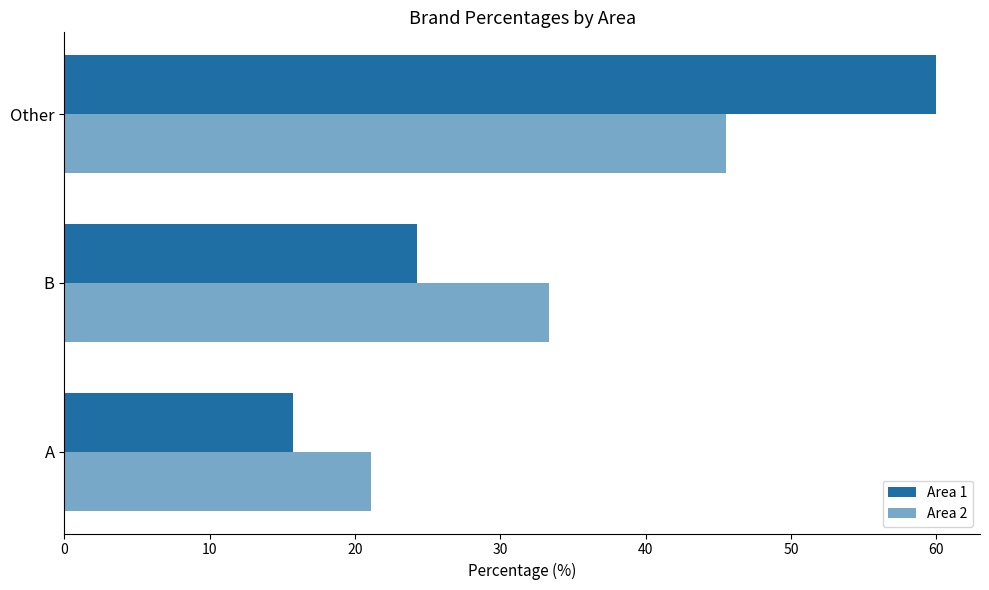

What is the minimum value shown in the chart?

15.7